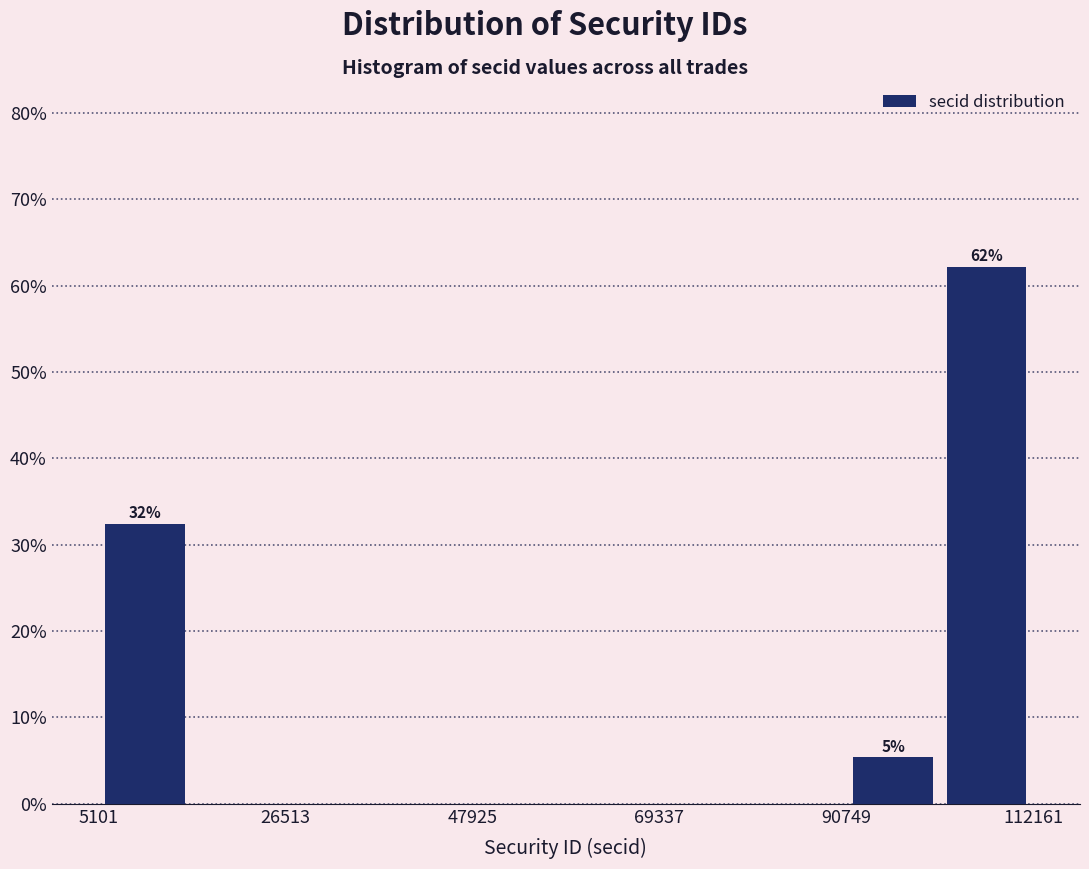

Around what value on the x-axis is the tallest bar? Give the approximate position of its centre, as read against the axis.

105000